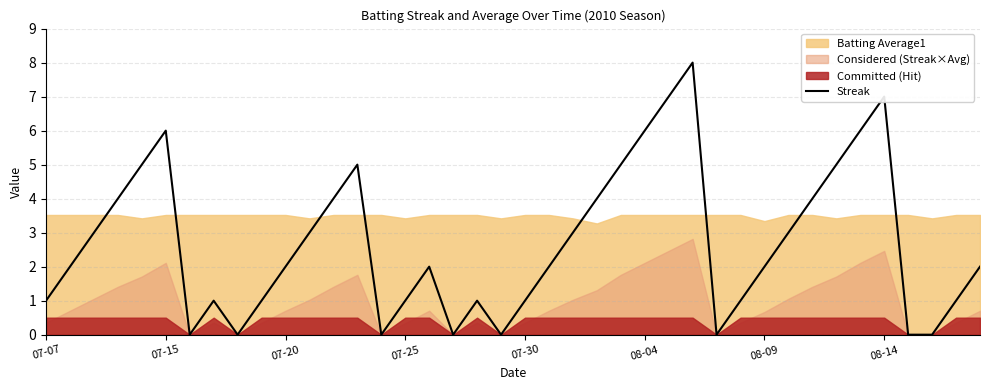

The value of Streak at 08-09 is 3. True or false?

False